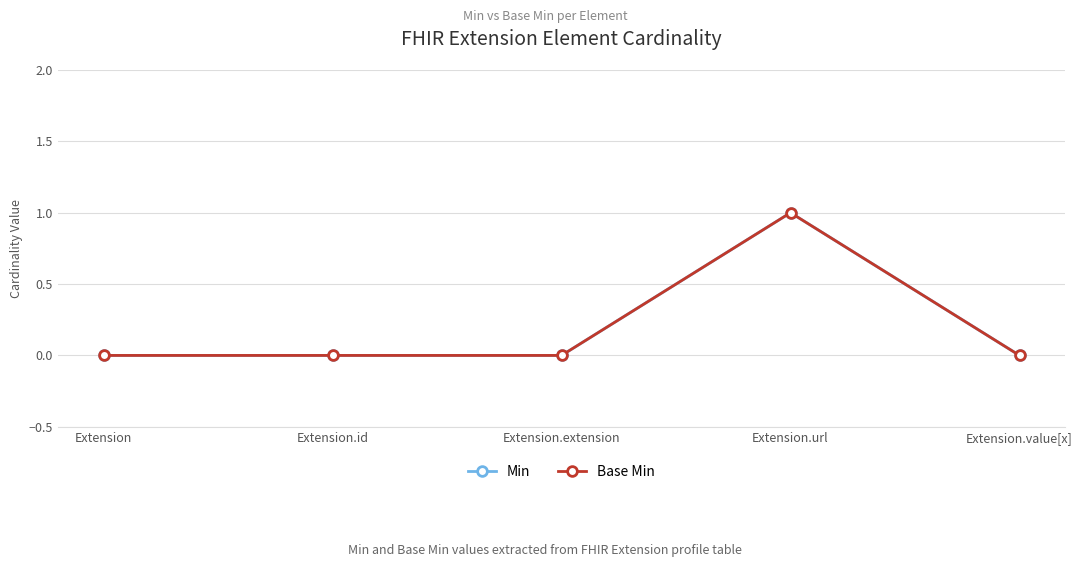

Does the chart have visible grid lines?

Yes